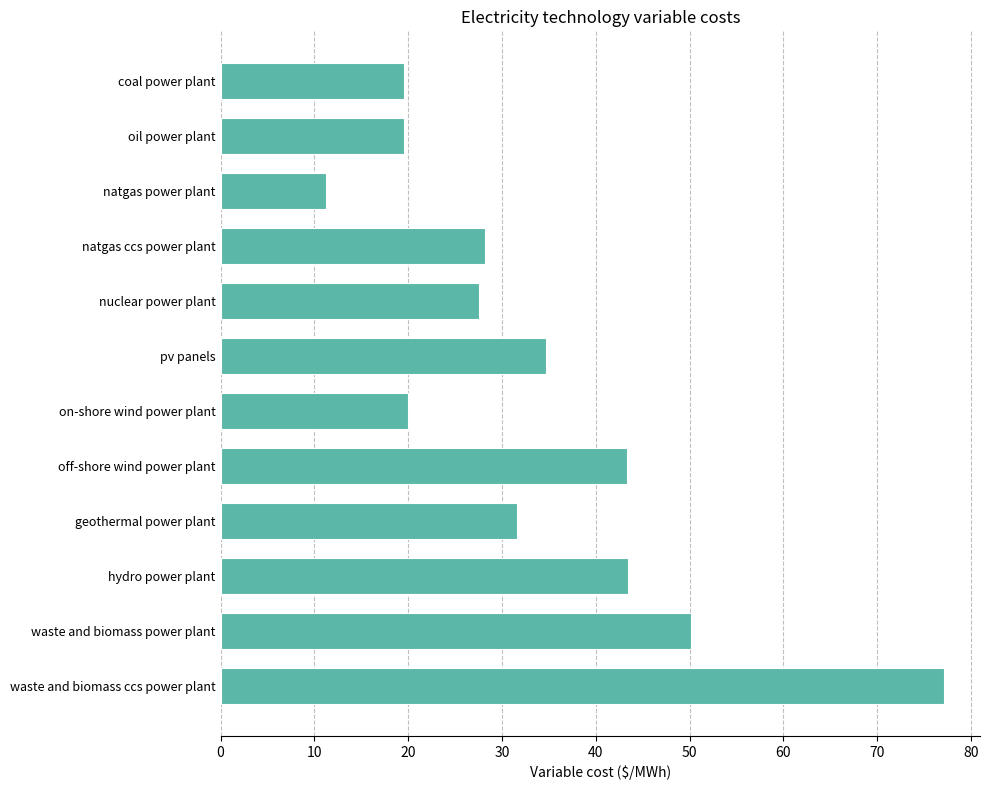

What is the approximate value at pv panels?

34.7